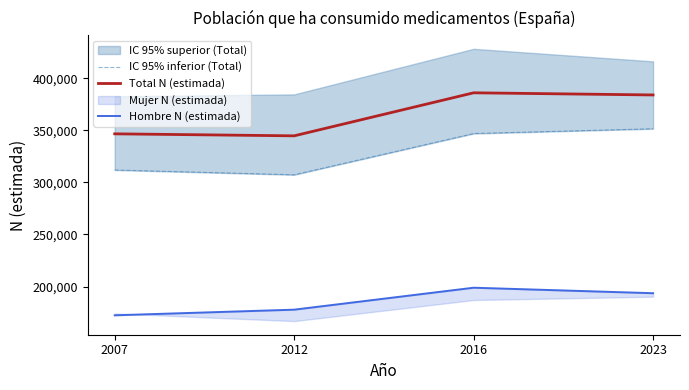

At which category is the sum across all series the highest?

2016